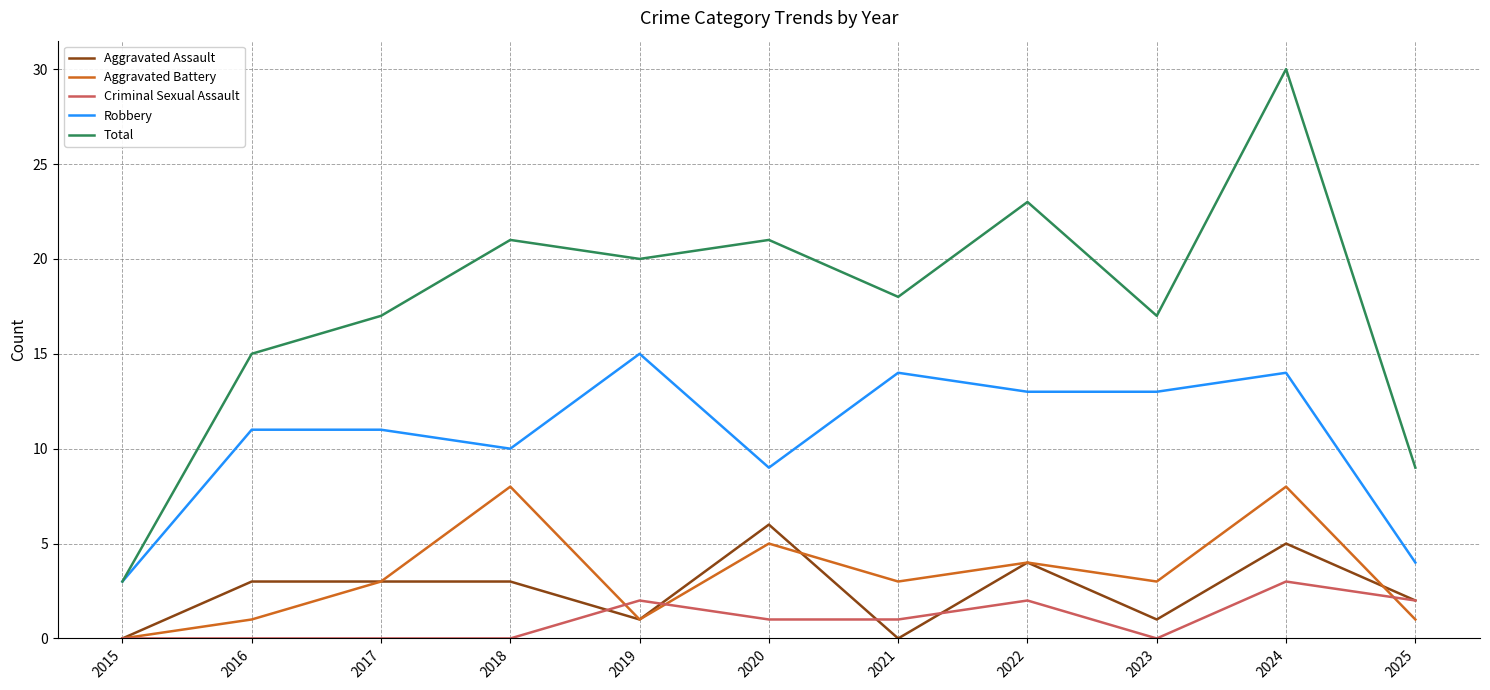

True or false: Aggravated Battery and Total cross at least once.

False